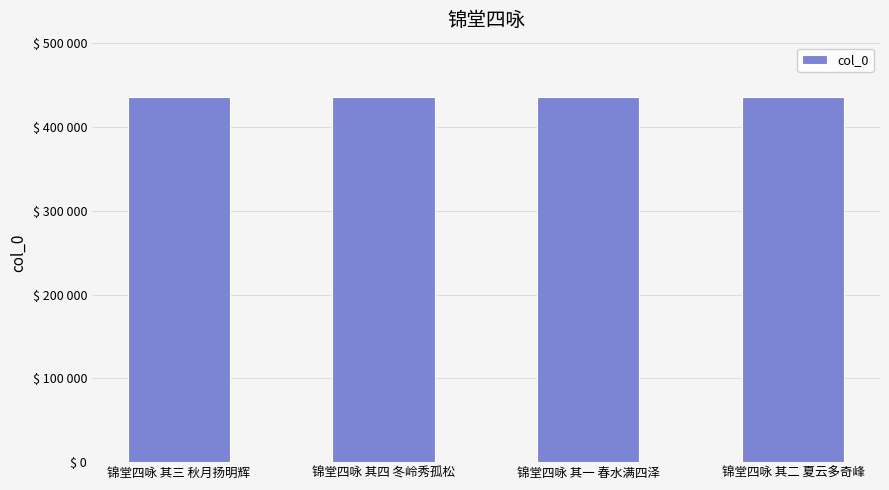

What is the ratio of the value at 锦堂四咏 其四 冬岭秀孤松 to the value at 锦堂四咏 其一 春水满四泽?

1.0